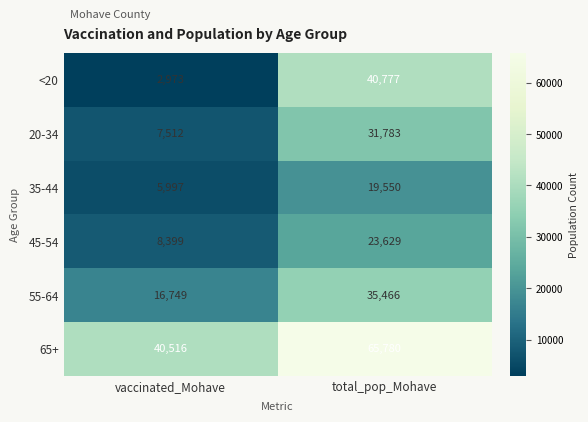

What is the spread (max minus min) of values at vaccinated_Mohave?

37543